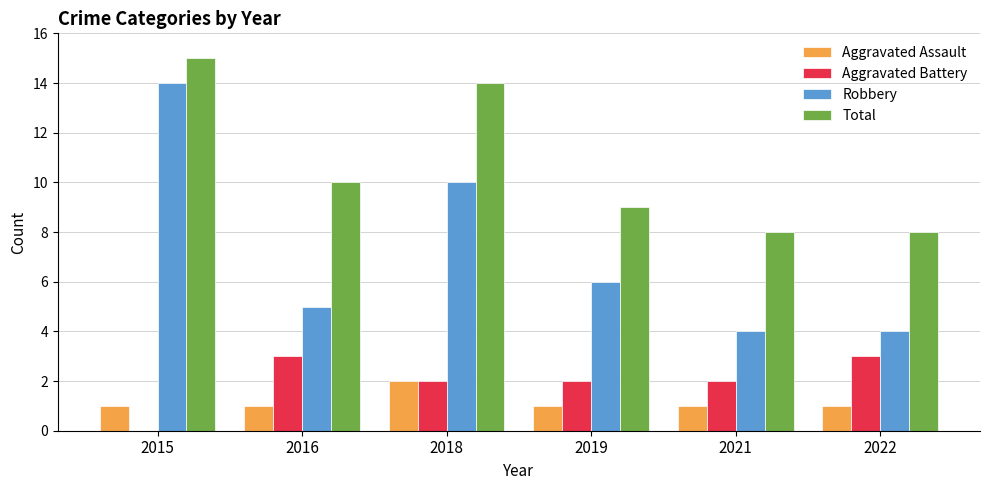

Are the bars horizontal?

No